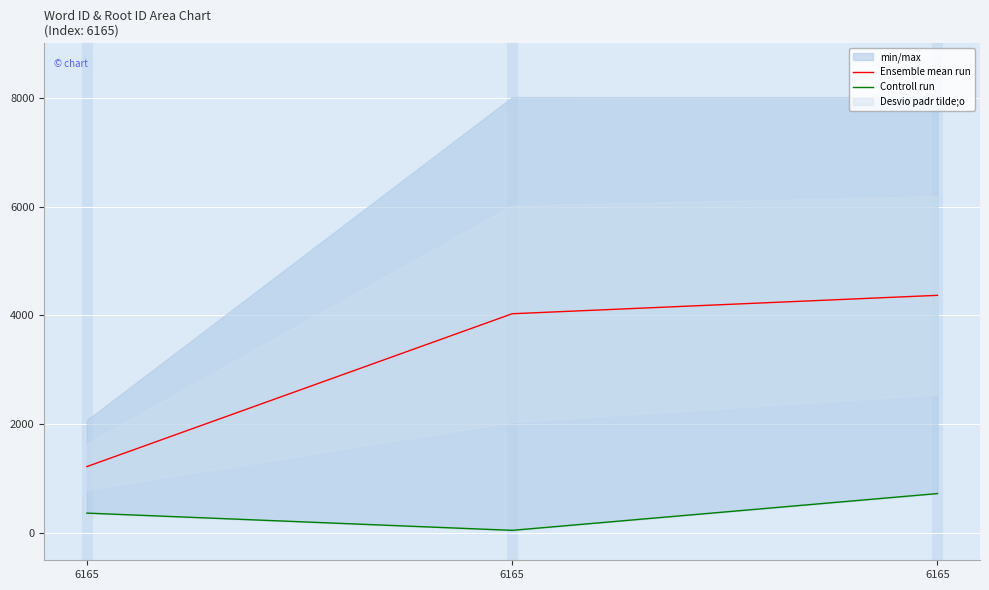

Which category has the highest value in the Ensemble mean run series?

6165